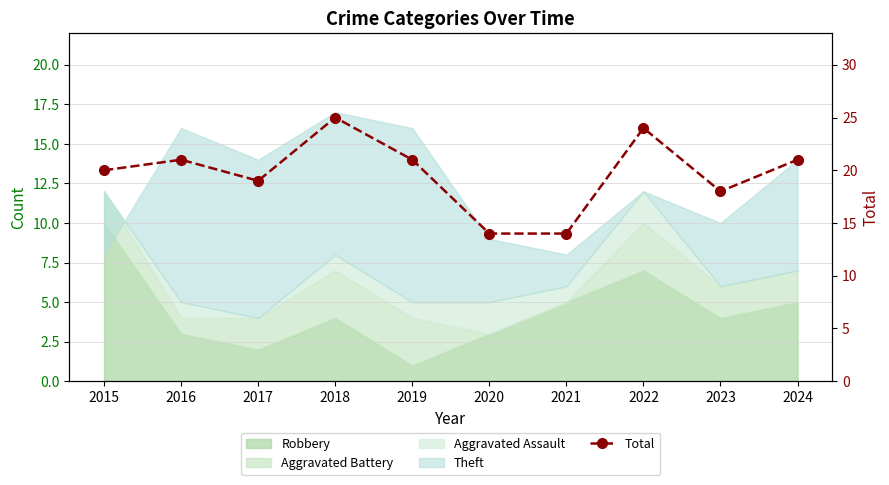

How many categories are shown in the chart?

10